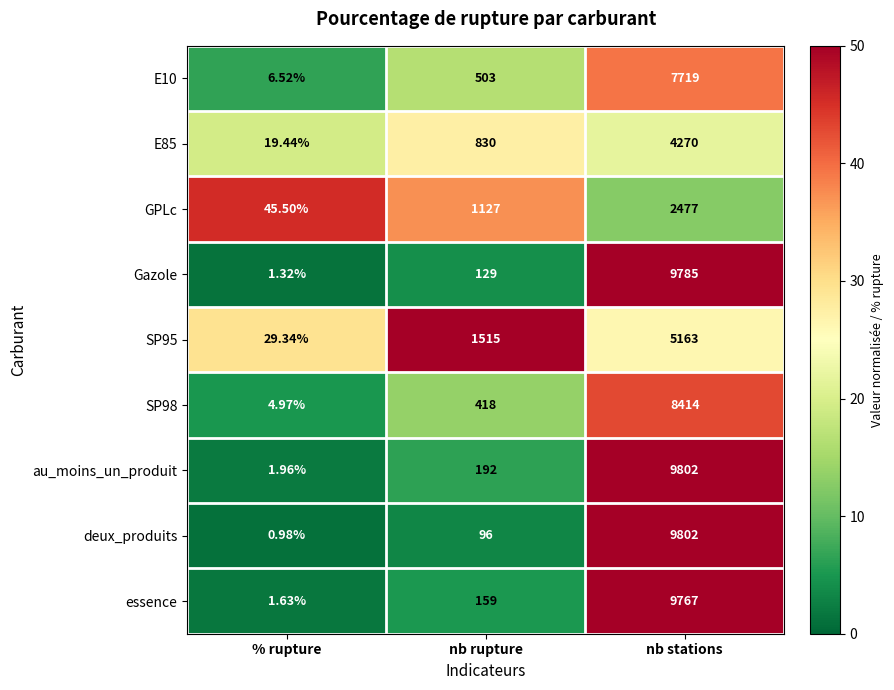

Which label corresponds to the largest value in the chart?

nb stations